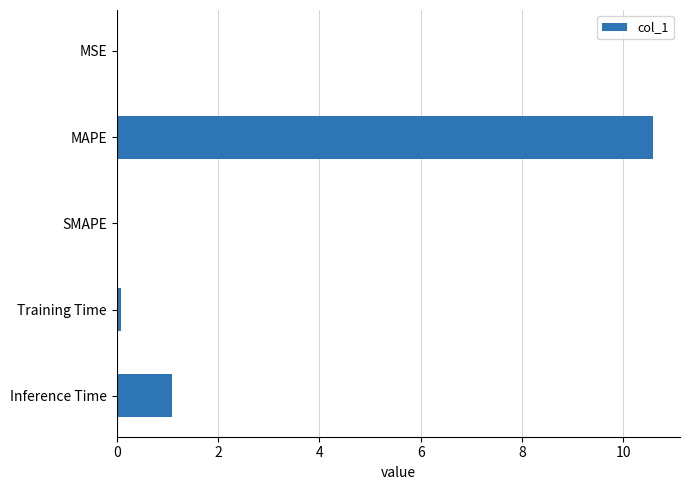

What is the average value?

2.4